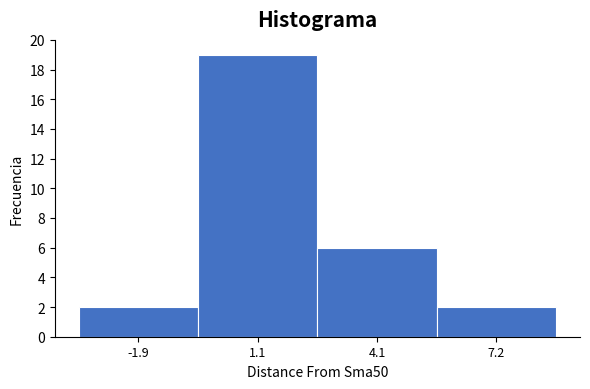

Reading right to left, what are all the values shown in this chart?

7.2=2	4.1=6	1.1=19	-1.9=2